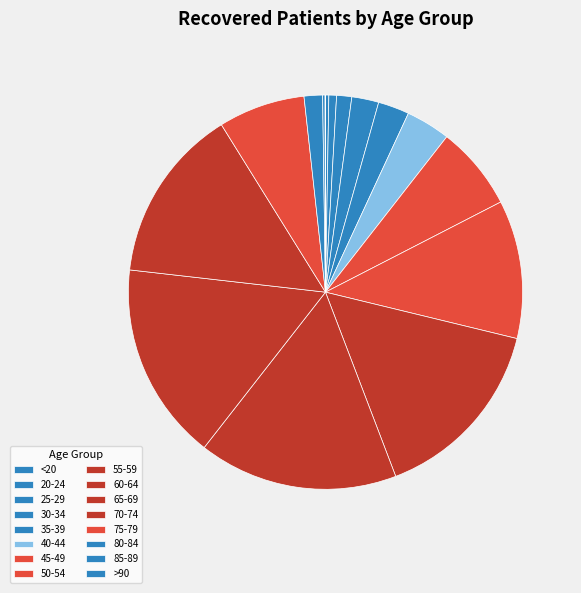

Between 55-59 and 25-29, which is larger?

55-59